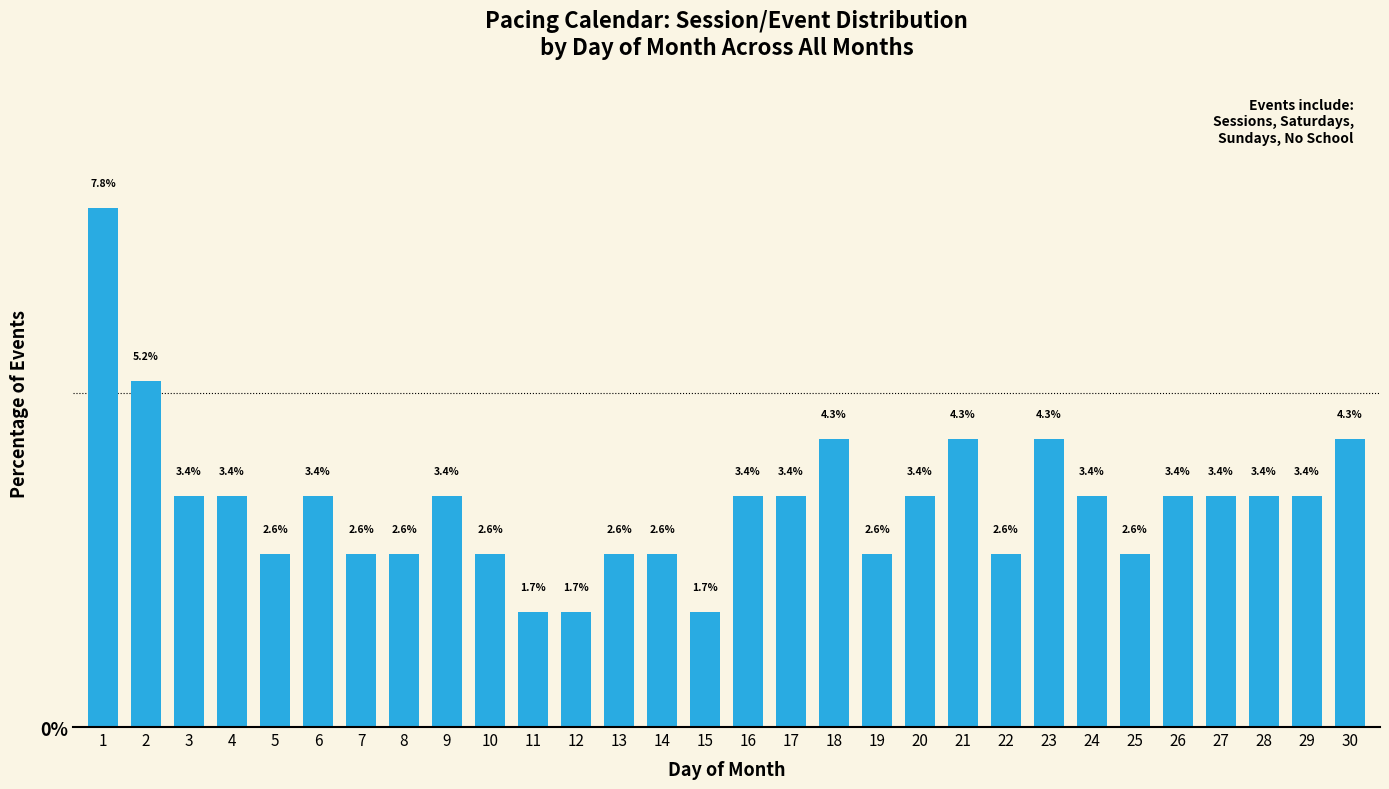

Reading left to right, what are all the values shown in this chart?

1=7.8	2=5.2	3=3.4	4=3.4	5=2.6	6=3.4	7=2.6	8=2.6	9=3.4	10=2.6	11=1.7	12=1.7	13=2.6	14=2.6	15=1.7	16=3.4	17=3.4	18=4.3	19=2.6	20=3.4	21=4.3	22=2.6	23=4.3	24=3.4	25=2.6	26=3.4	27=3.4	28=3.4	29=3.4	30=4.3